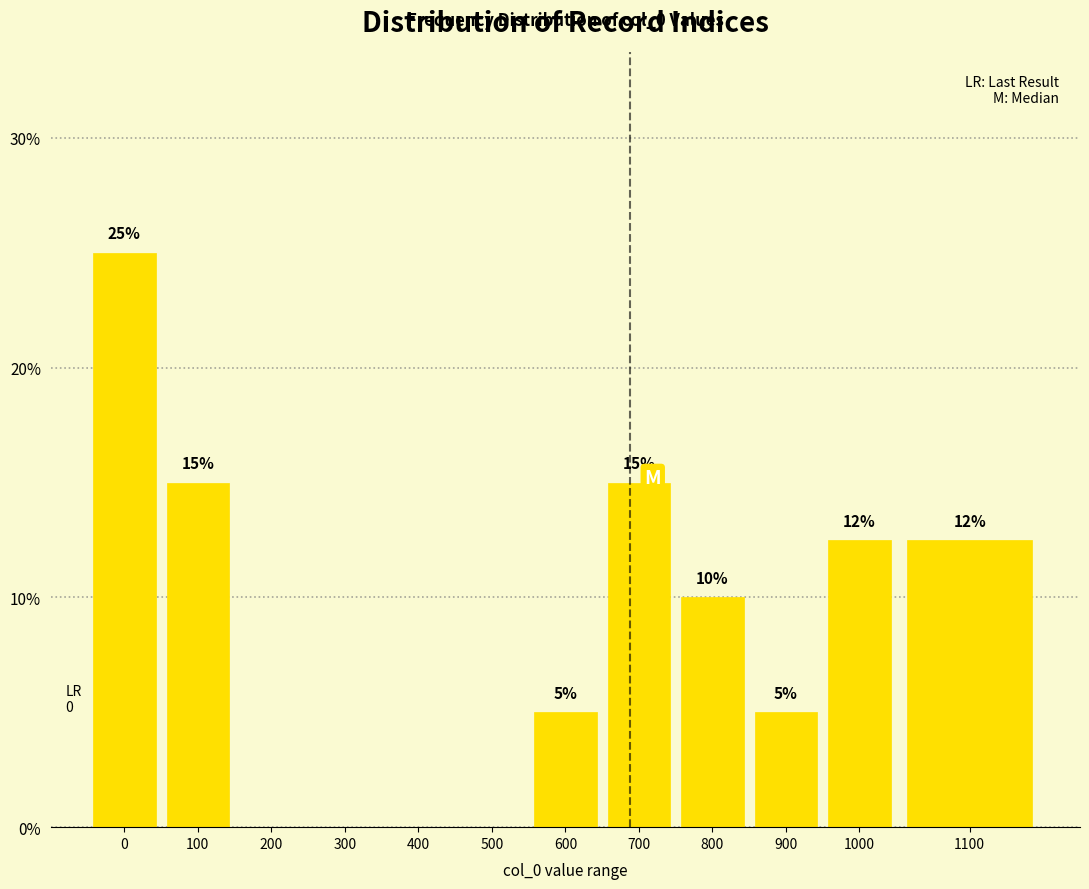

Is it true that the value at 500 is 0.0?

True